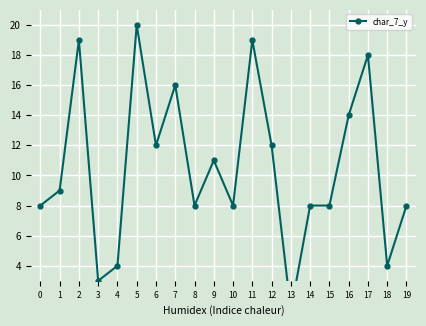

Approximately how many times larger is the value at 16 compared to 7?

0.9